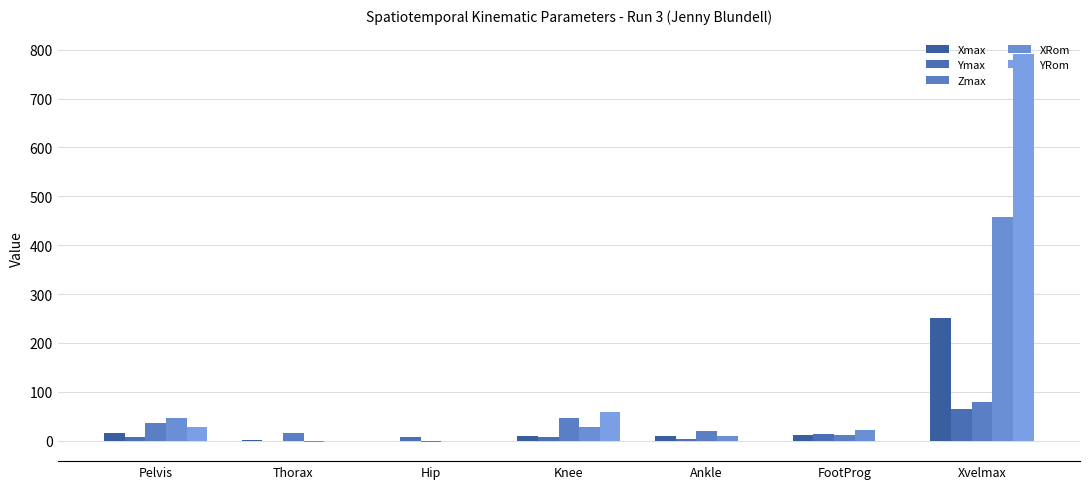

How many groups of bars are there?

7